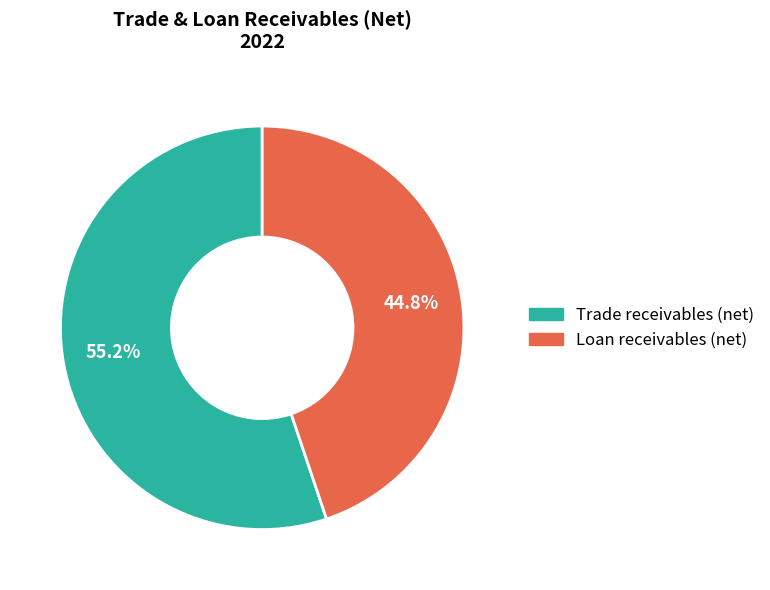

What percentage do Trade receivables (net) and Loan receivables (net) together represent?

100.0%